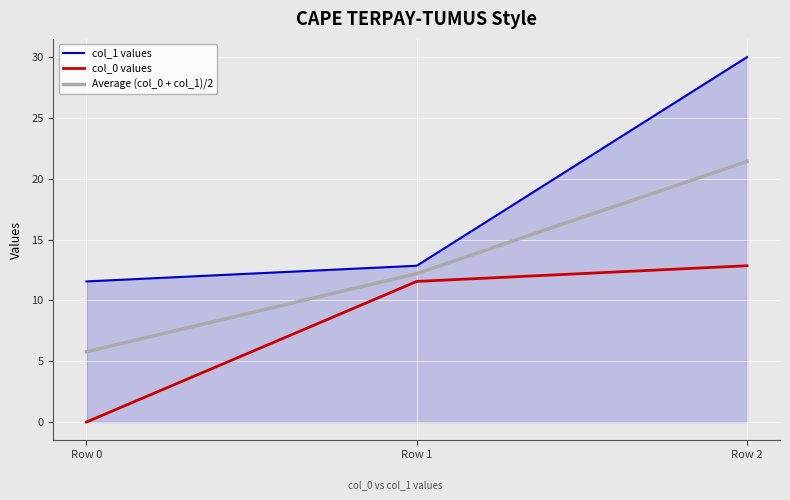

Where does the col_0 values series first go above 11?

Row 1